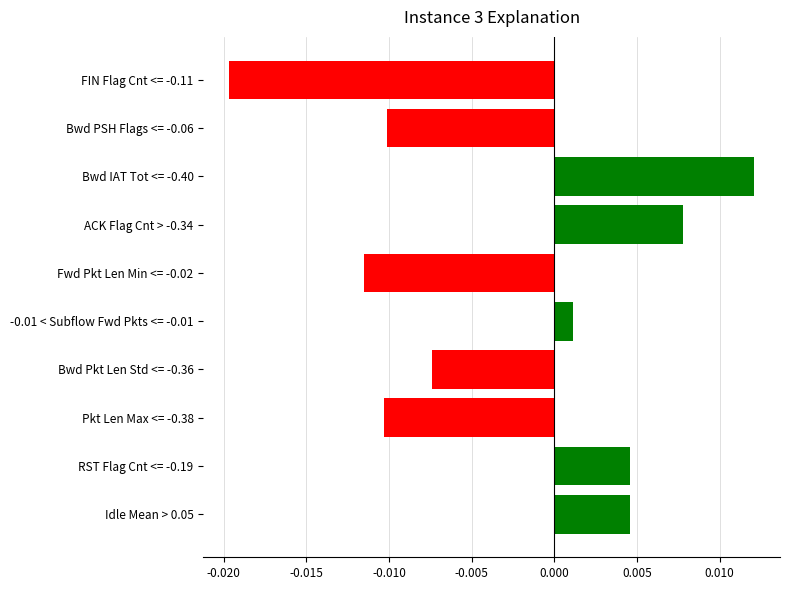

At which label is the value closest to 0?

-0.01 < Subflow Fwd Pkts <= -0.01